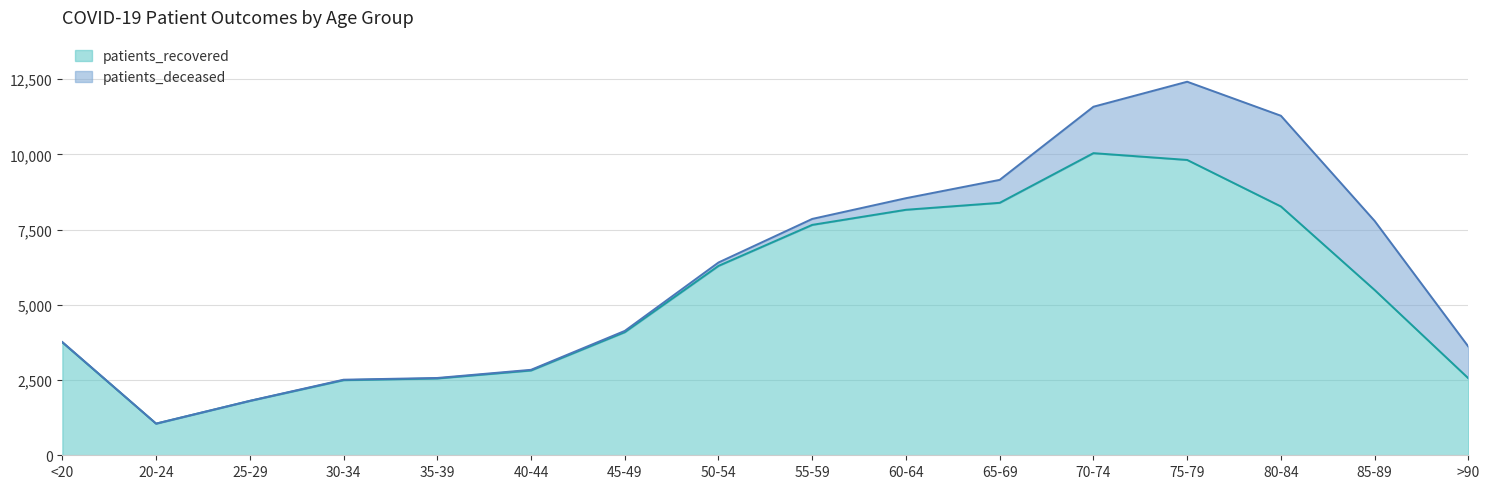

Reading right to left, what are all the values shown in this chart?

2558	5493	8270	9816	10042	8391	8160	7658	6295	4092	2819	2554	2497	1807	1051	3752